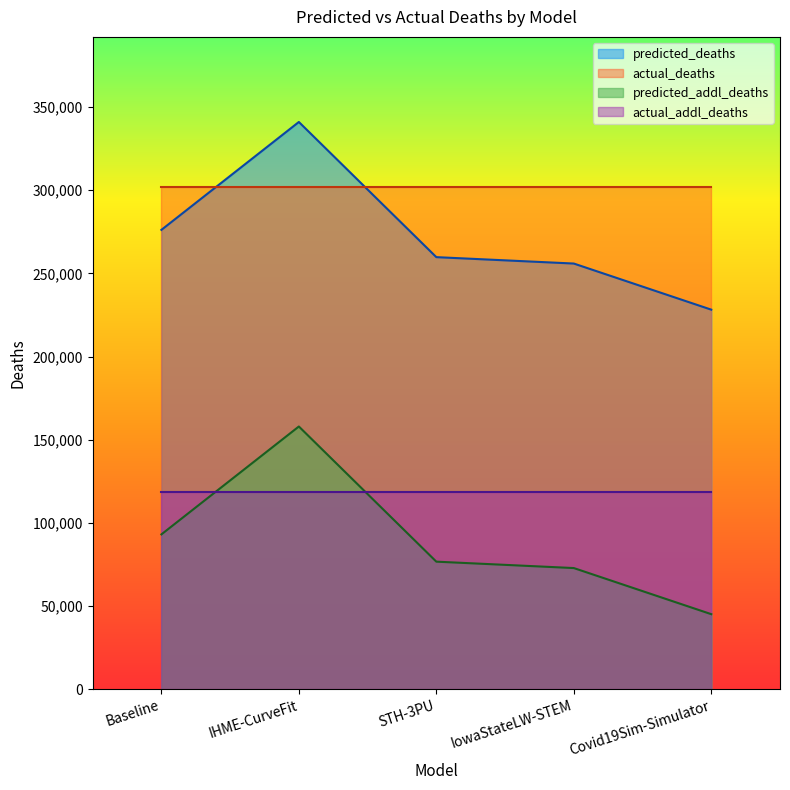

Which category has the highest value in the predicted_addl_deaths series?

IHME-CurveFit